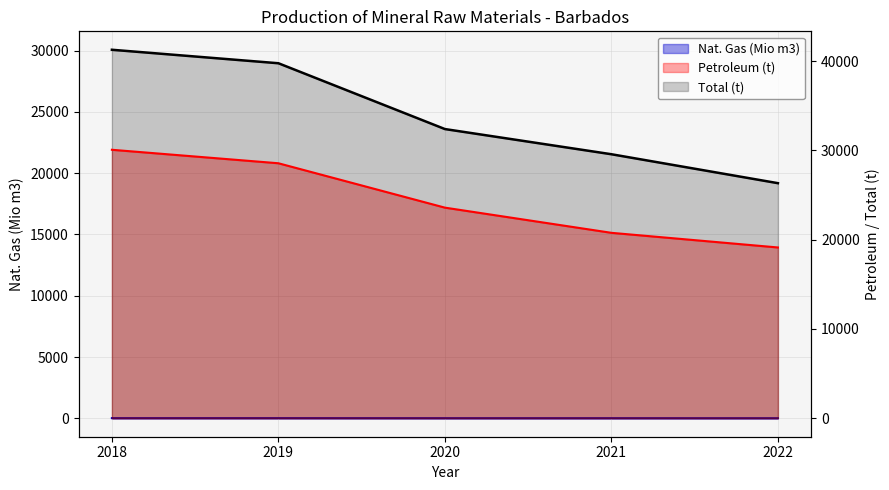

How many distinct data groups are displayed?

3